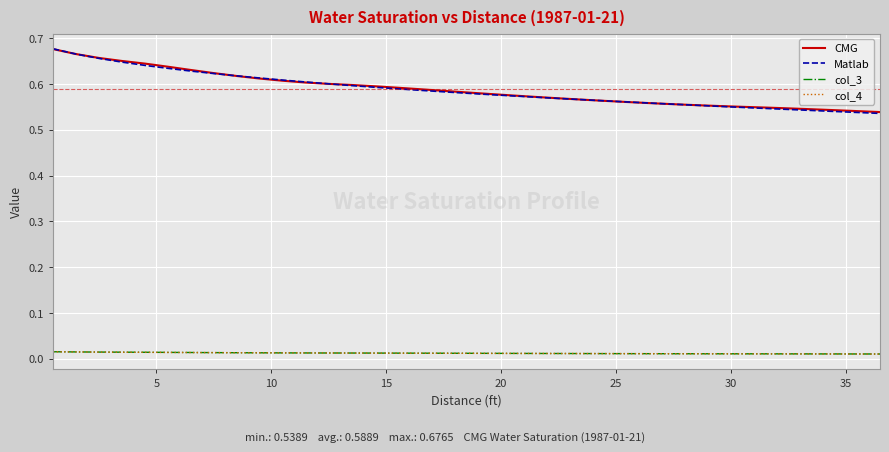

Which series has the widest spread of values?

Matlab